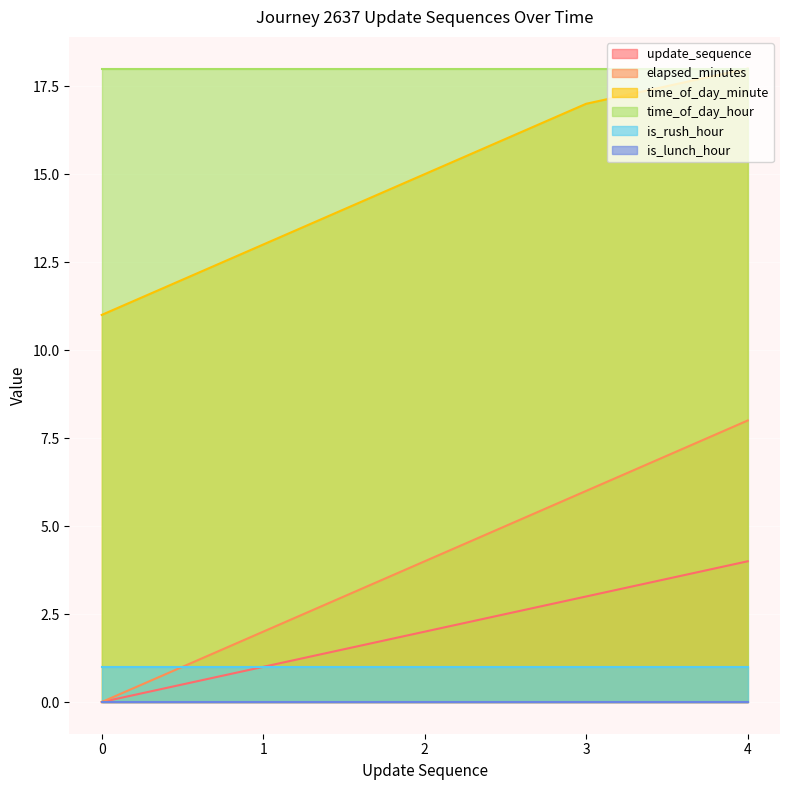

What is the average value of the update_sequence series?

2